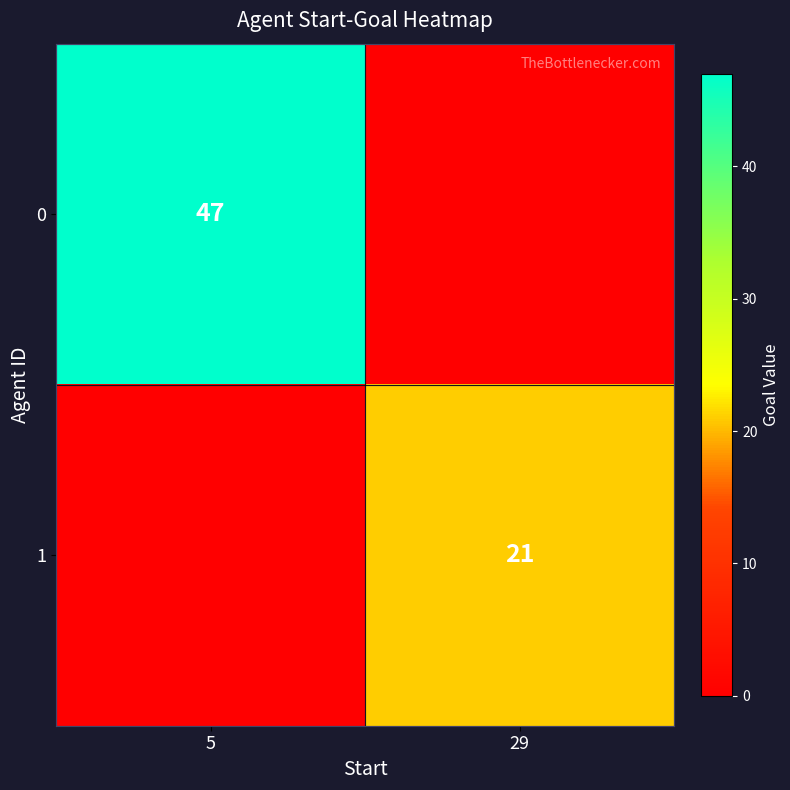

The 0 series shows 10 at 5. True or false?

False